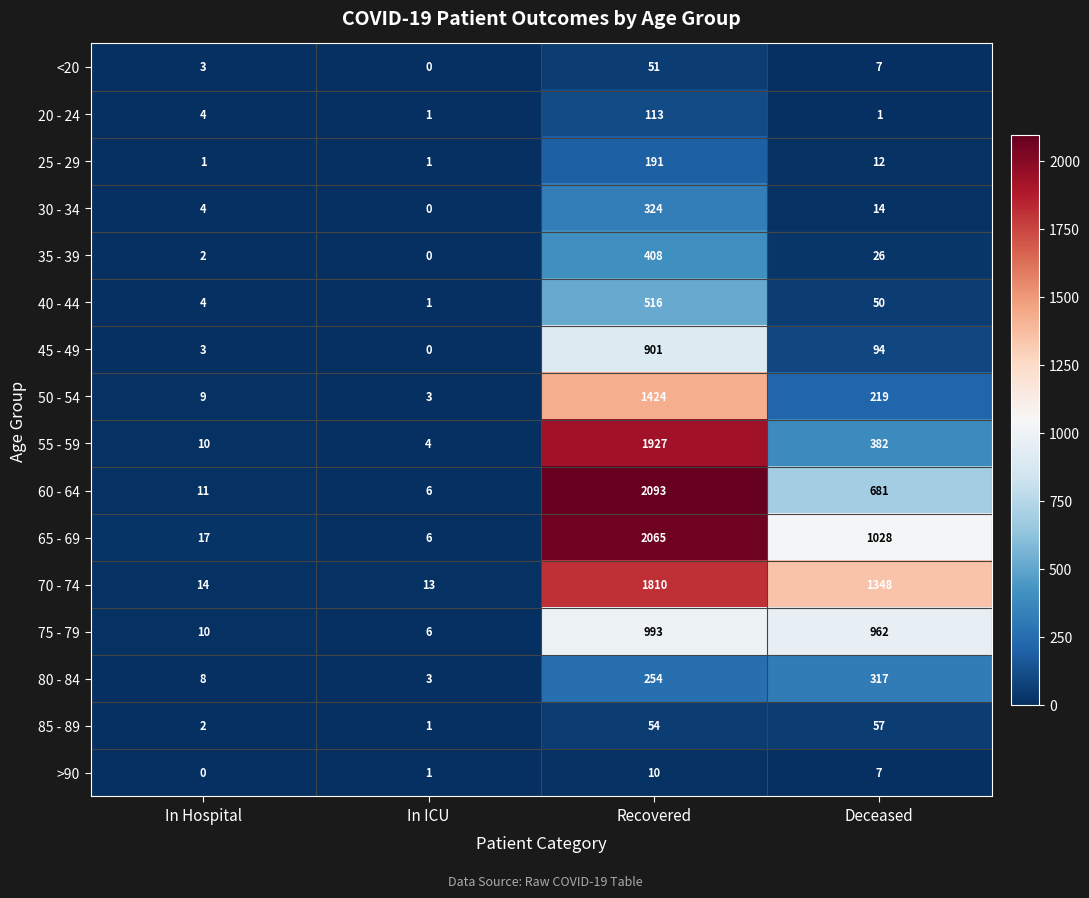

What is the difference between the second highest and minimum values in the 35 - 39 series?

26